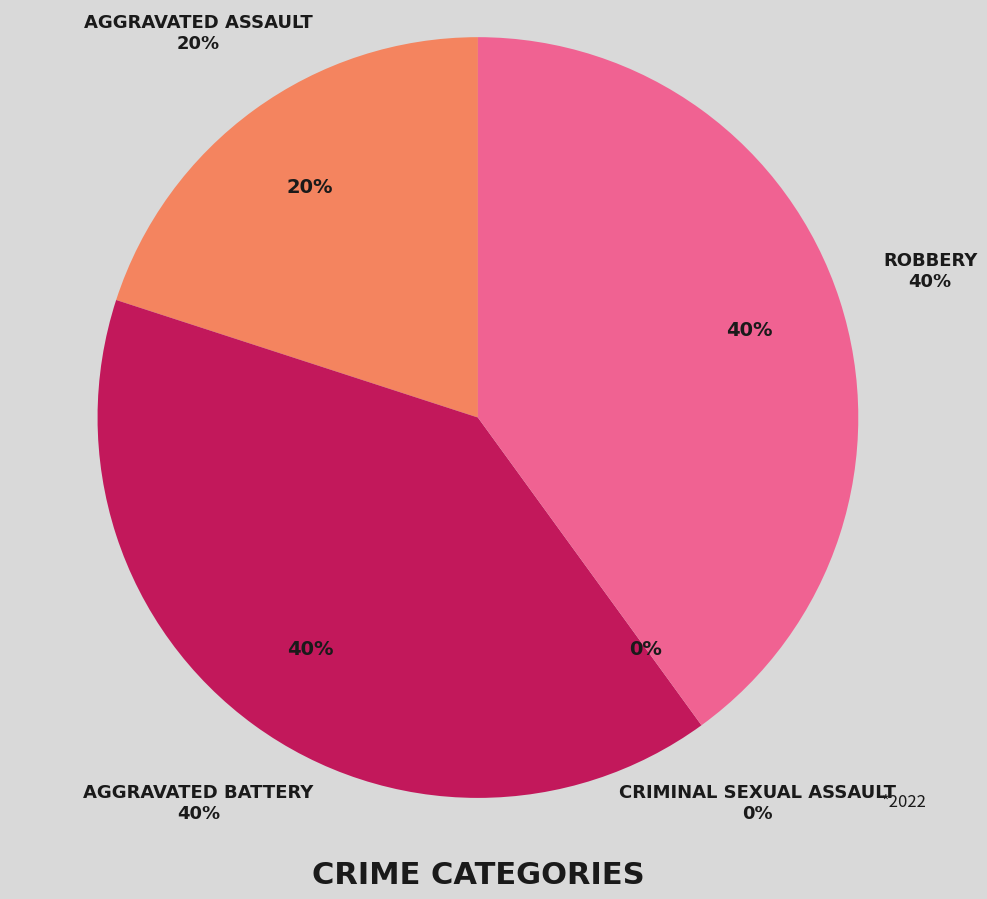

Does Aggravated Battery represent more than half of the total?

No